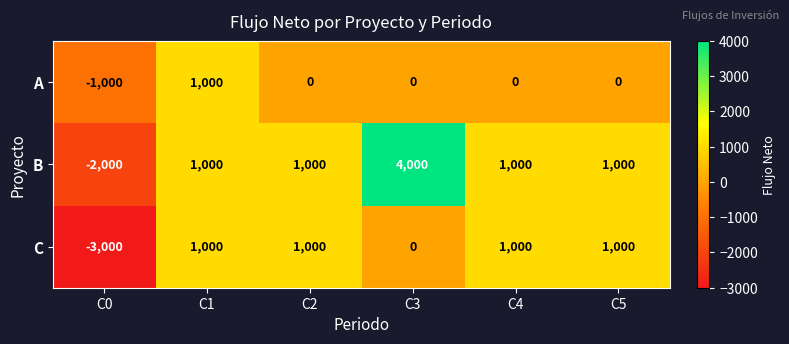

Rank the series by their average value, from lowest to highest.

A, C, B